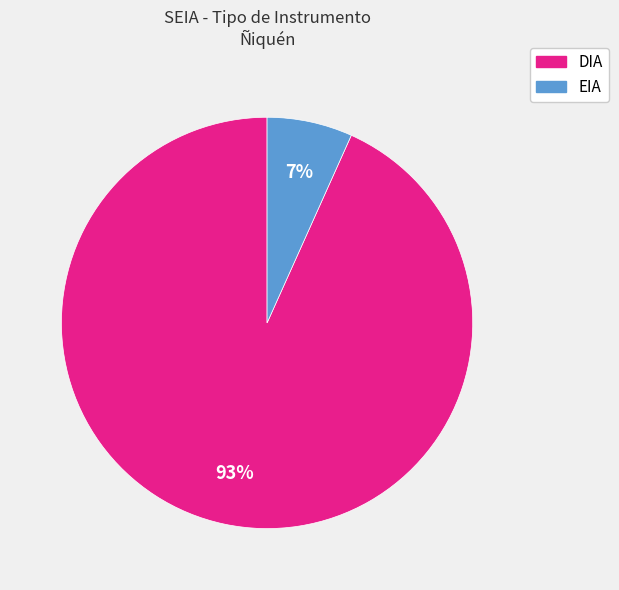

Rank the categories by value from highest to lowest.

DIA, EIA